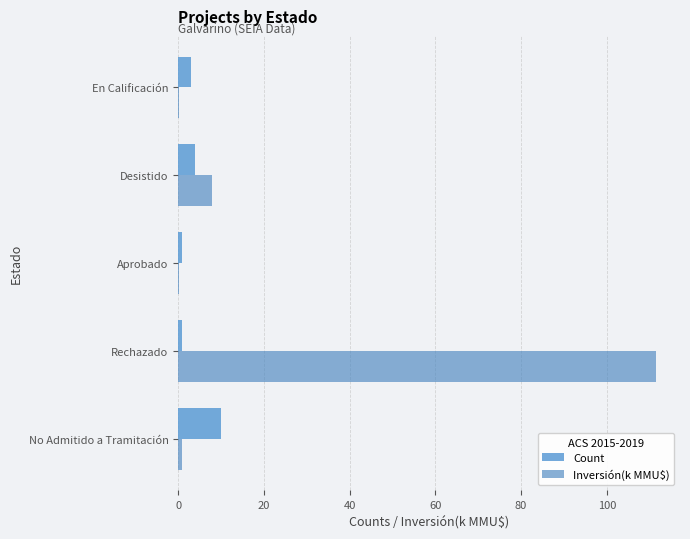

What is the highest value of the Inversión(k MMU$) series?

111.5